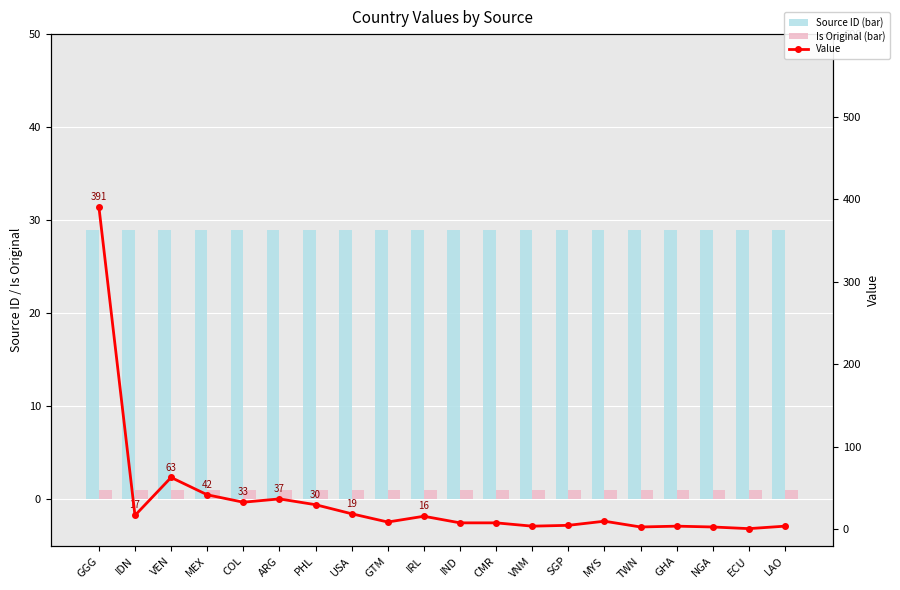

Which category has the highest value across all series?

GGG